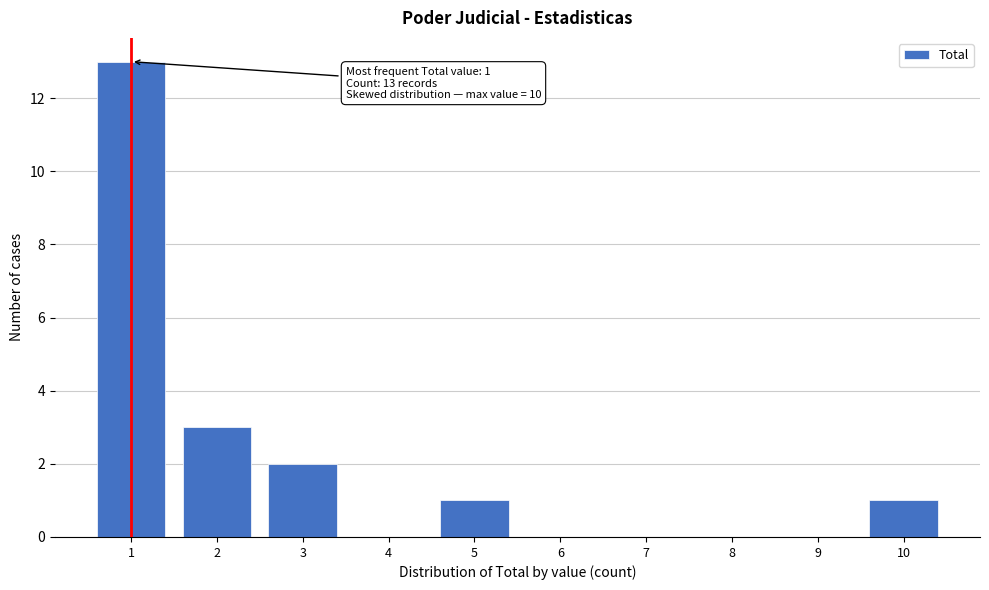

Reading left to right, list all the values displayed in this chart.

1=13	2=3	3=2	4=0	5=1	6=0	7=0	8=0	9=0	10=1